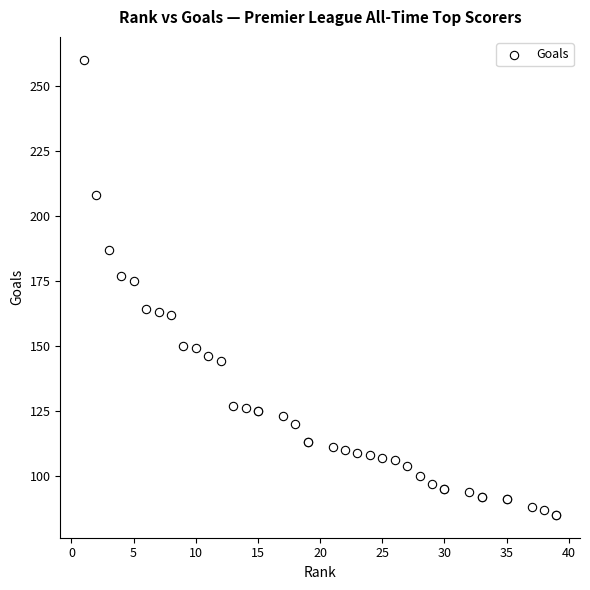

What Y value in the scatter plot is closest to 172?

175